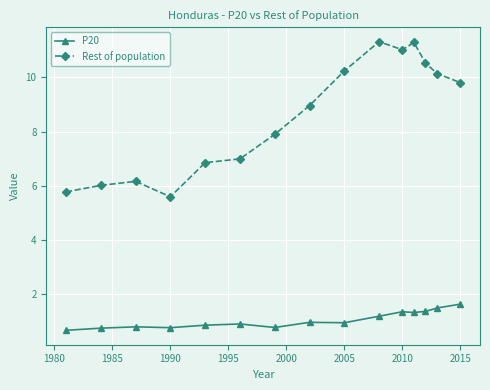

True or false: P20 has more than 0 interior local peaks.

True